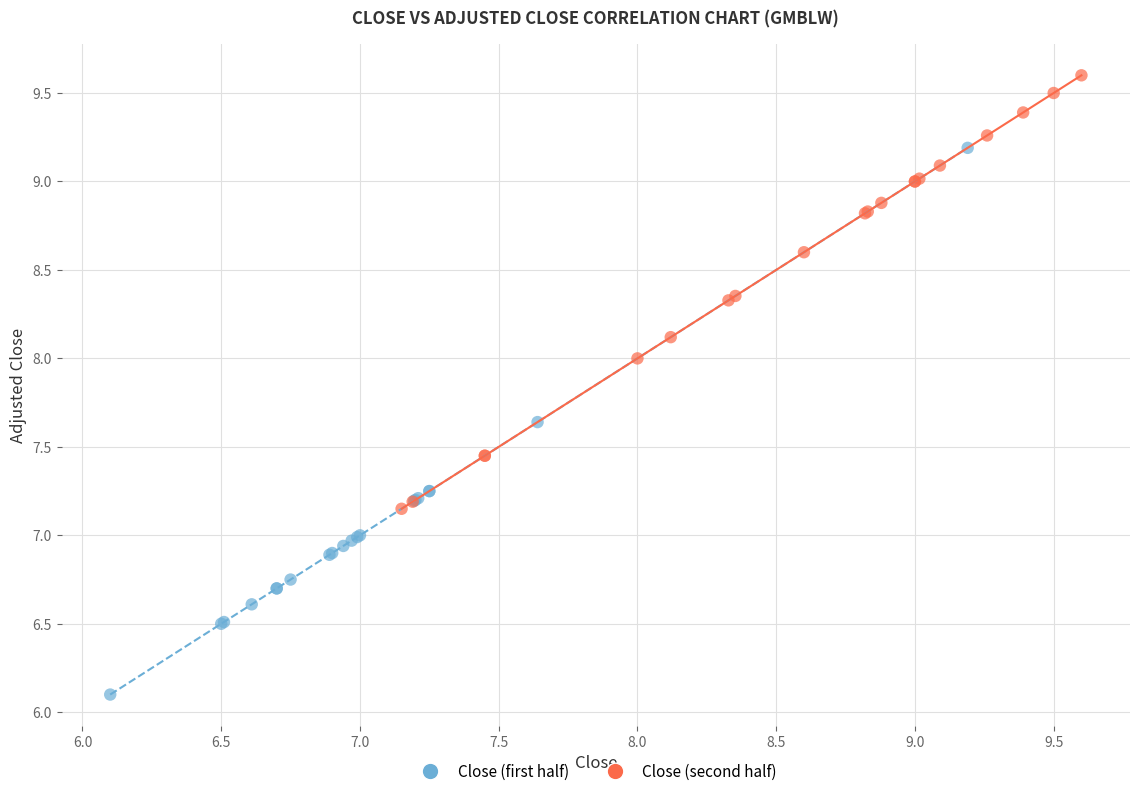

Which series reaches the maximum Y coordinate?

Close (second half)